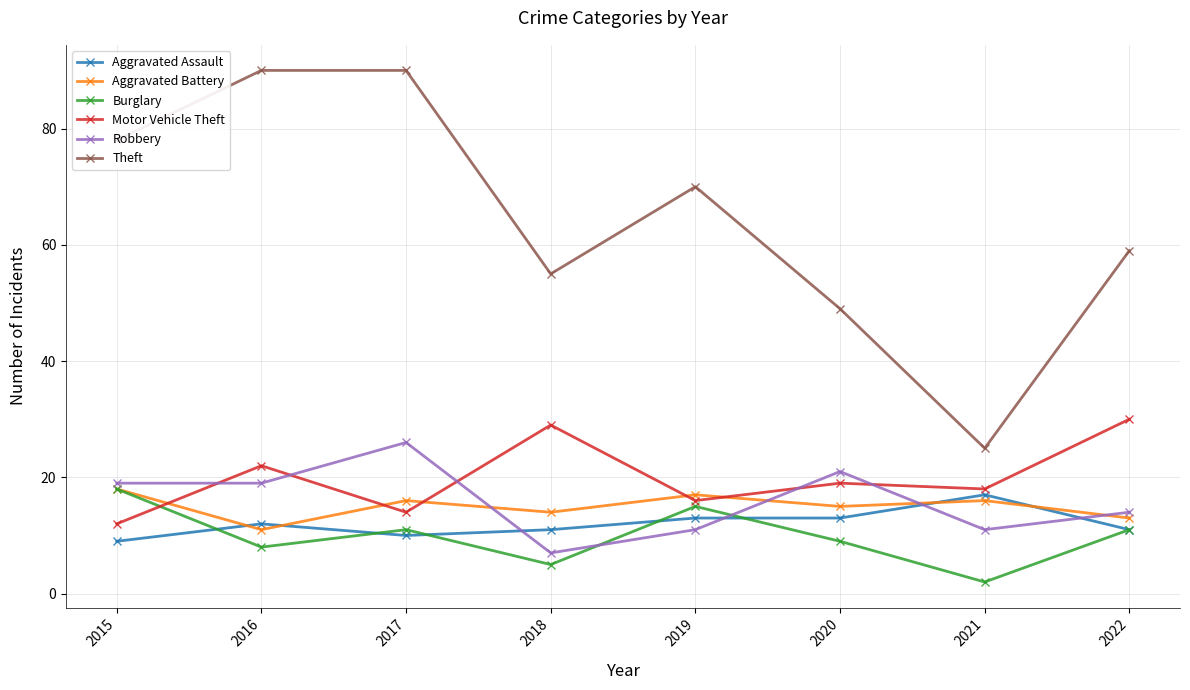

Which category has the lowest value across all series?

2021